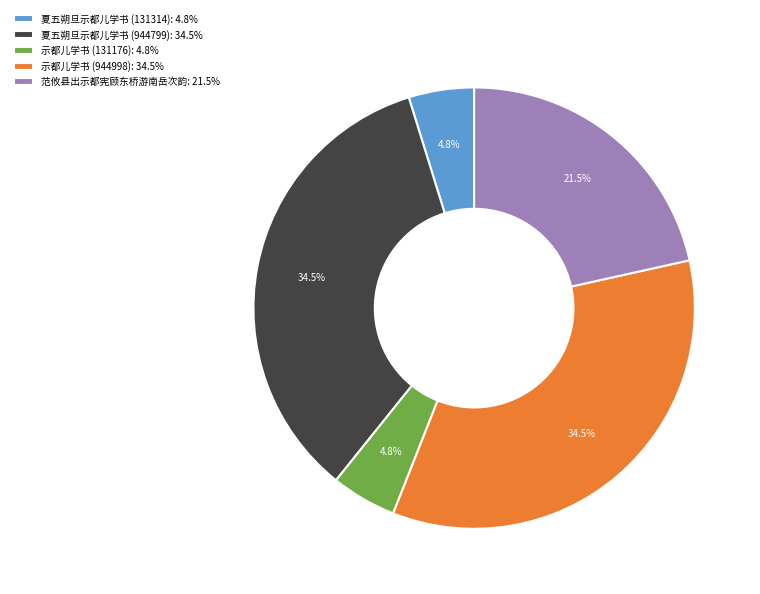

What portion of the pie excludes 示都儿学书 (131176): 4.8%?

95.2%